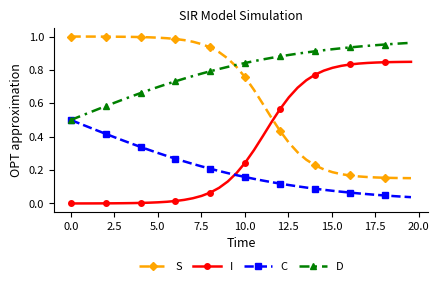

How many times do S and I cross each other?

1